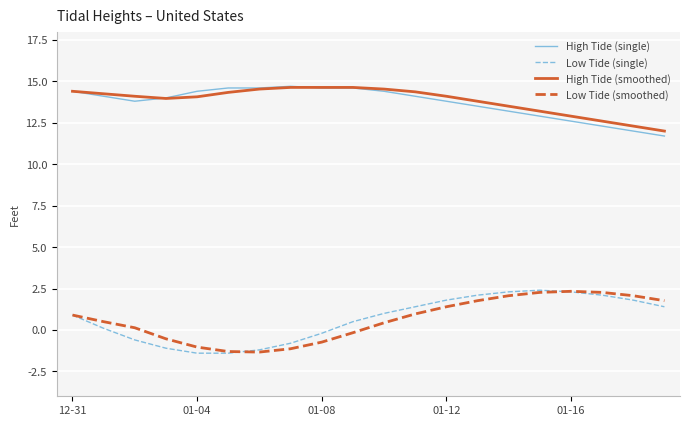

What is the sum of all High Tide (single) values?

274.3